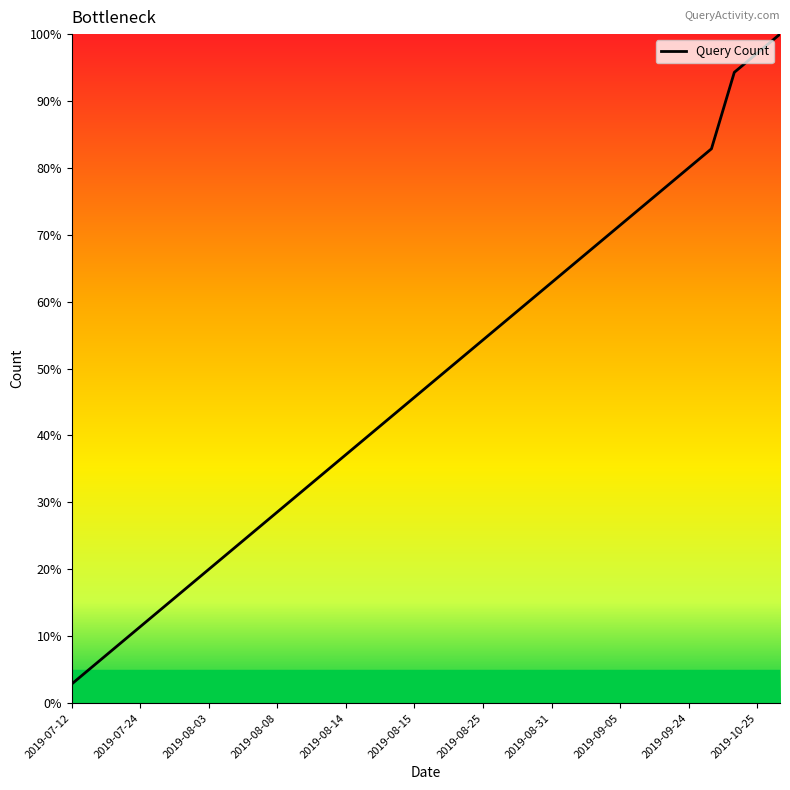

What is the greatest value displayed?

100.0